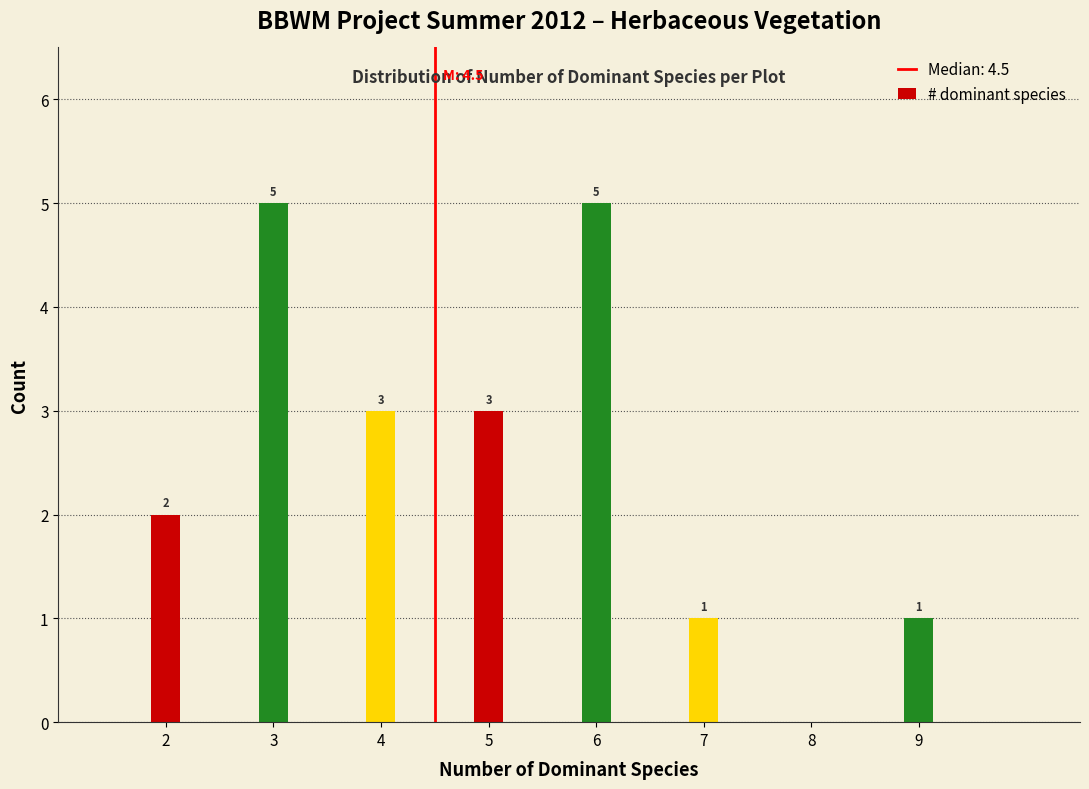

Reading right to left, list all the values displayed in this chart.

9=1	8=0	7=1	6=5	5=3	4=3	3=5	2=2